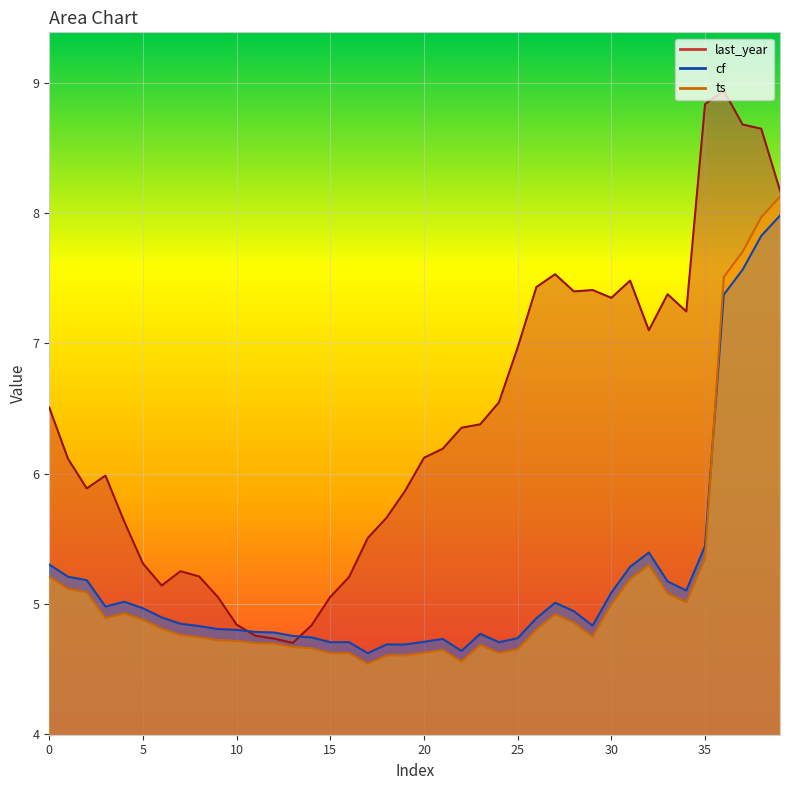

What is the value of the last_year point at the 37th from the left?

8.9